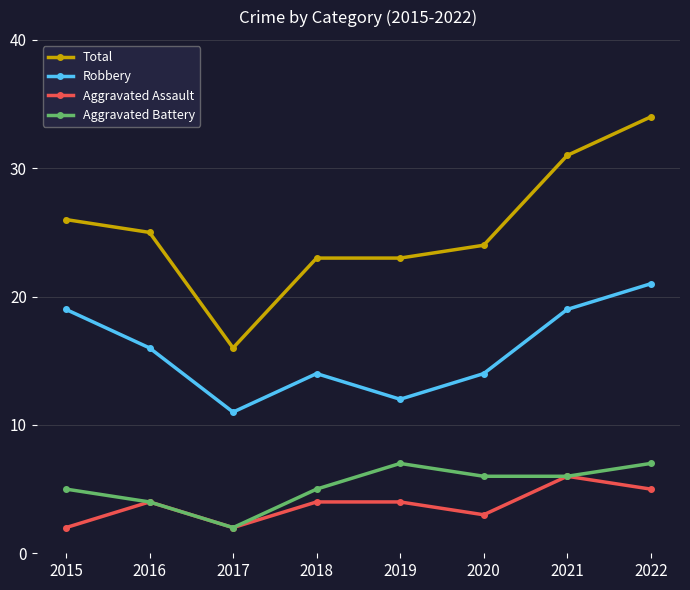

Which series changed the most between 2015 and 2019?

Robbery